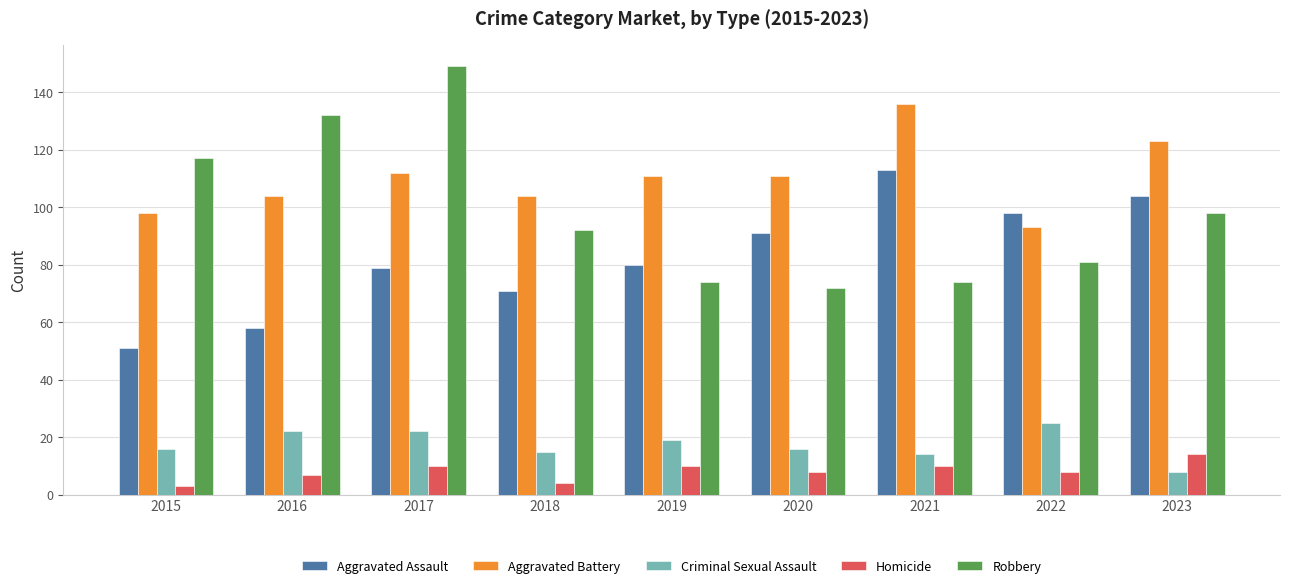

Which series has the largest range (max minus min)?

Robbery